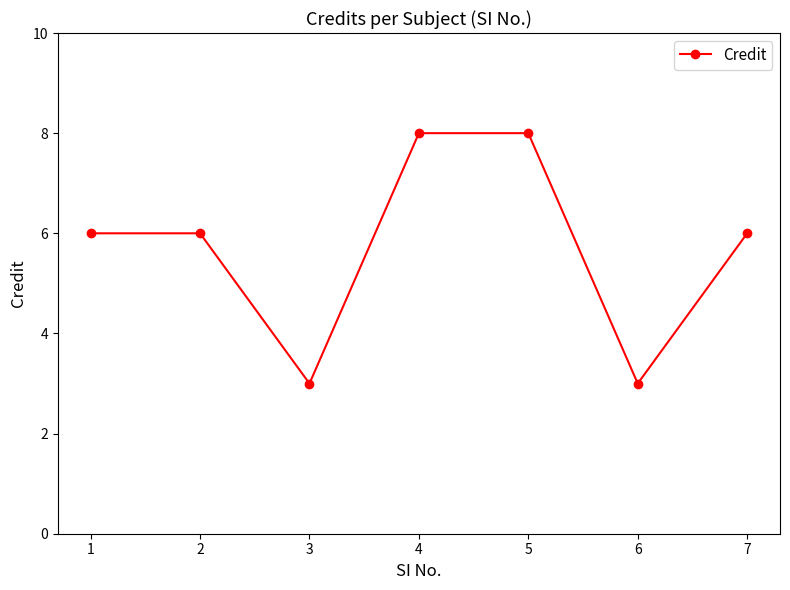

What is the sum of the values at 1 and 5?

14